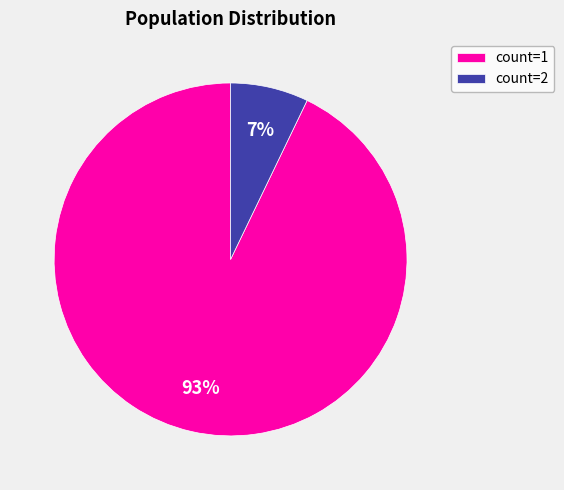

What percentage is the count=1 slice, to the nearest percent?

93%